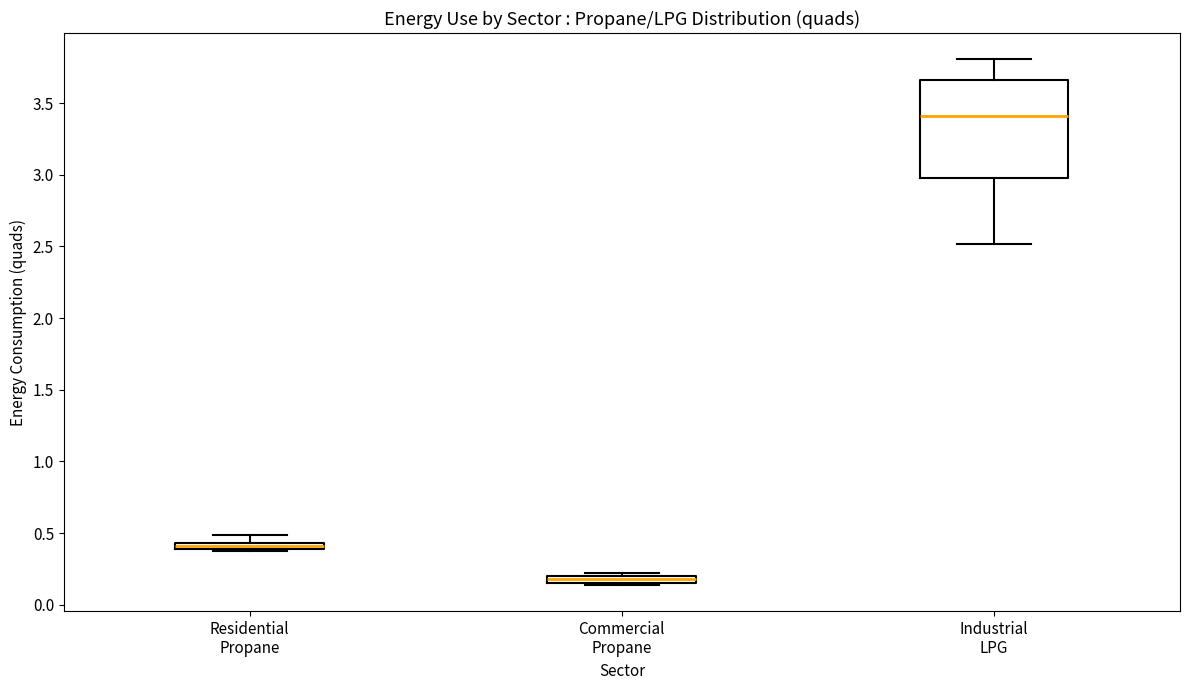

Which box's median line is the highest?

Industrial LPG